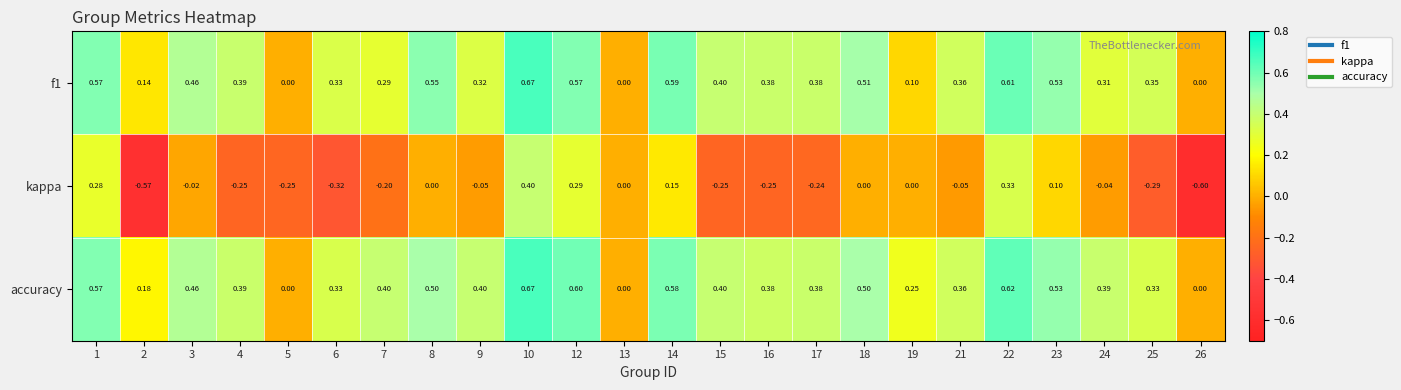

Which series has the largest range (max minus min)?

kappa